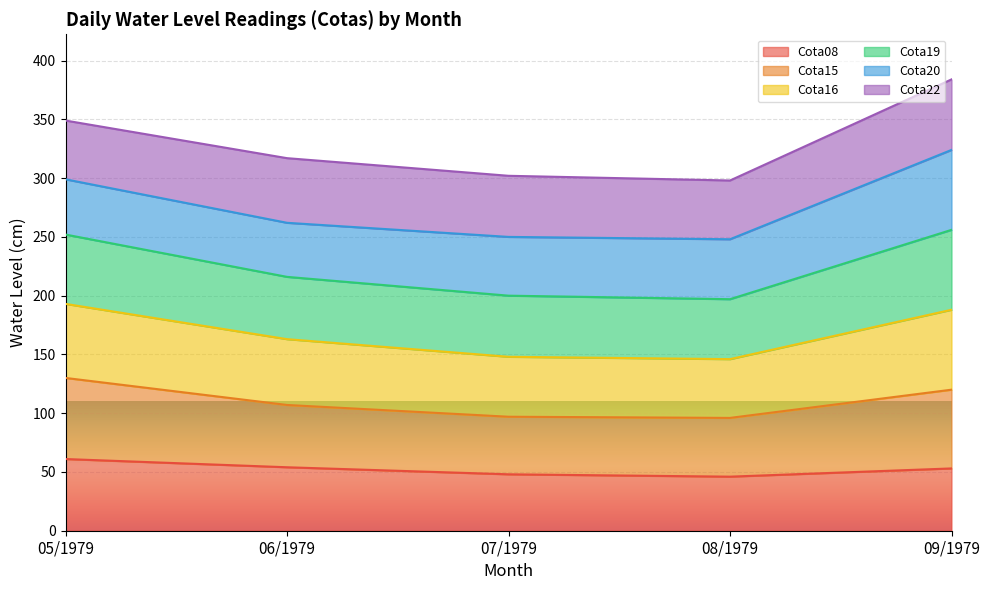

True or false: Cota19 and Cota16 intersect in this chart.

False